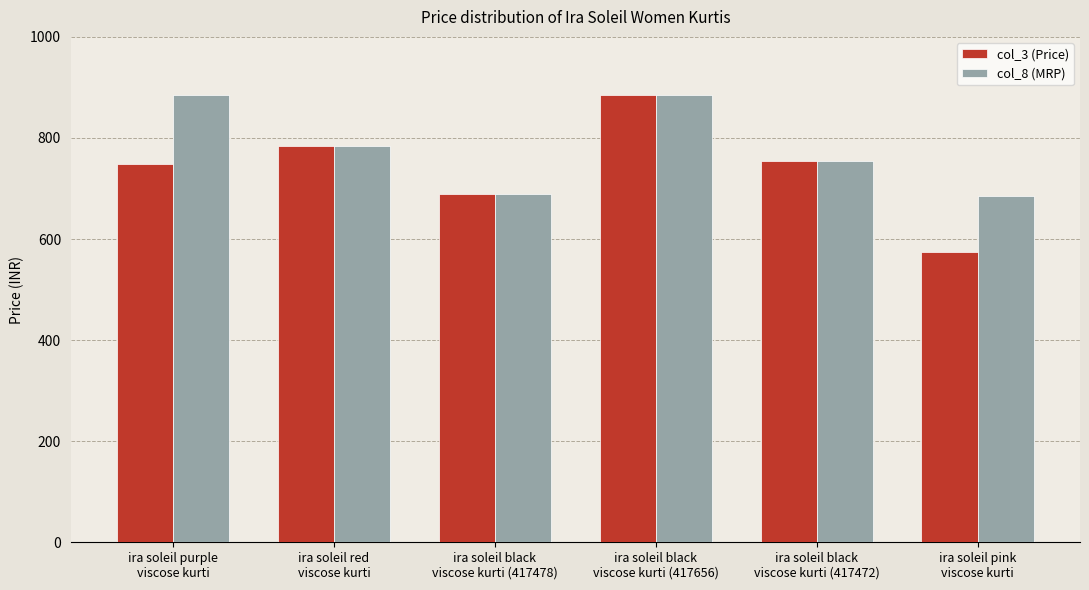

Reading left to right, transcribe all the data shown in this chart.

col_3 (Price): ira soleil purple
viscose kurti=749	ira soleil red
viscose kurti=785	ira soleil black
viscose kurti (417478)=690	ira soleil black
viscose kurti (417656)=885	ira soleil black
viscose kurti (417472)=755	ira soleil pink
viscose kurti=574
col_8 (MRP): ira soleil purple
viscose kurti=885	ira soleil red
viscose kurti=785	ira soleil black
viscose kurti (417478)=690	ira soleil black
viscose kurti (417656)=885	ira soleil black
viscose kurti (417472)=755	ira soleil pink
viscose kurti=685